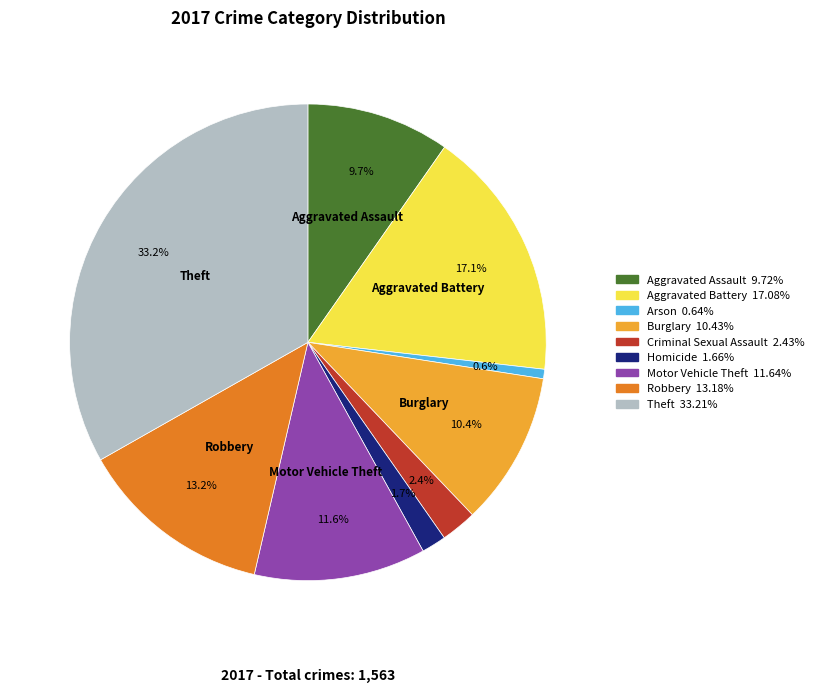

To the nearest percent, what percentage of the pie is Motor Vehicle Theft?

12%